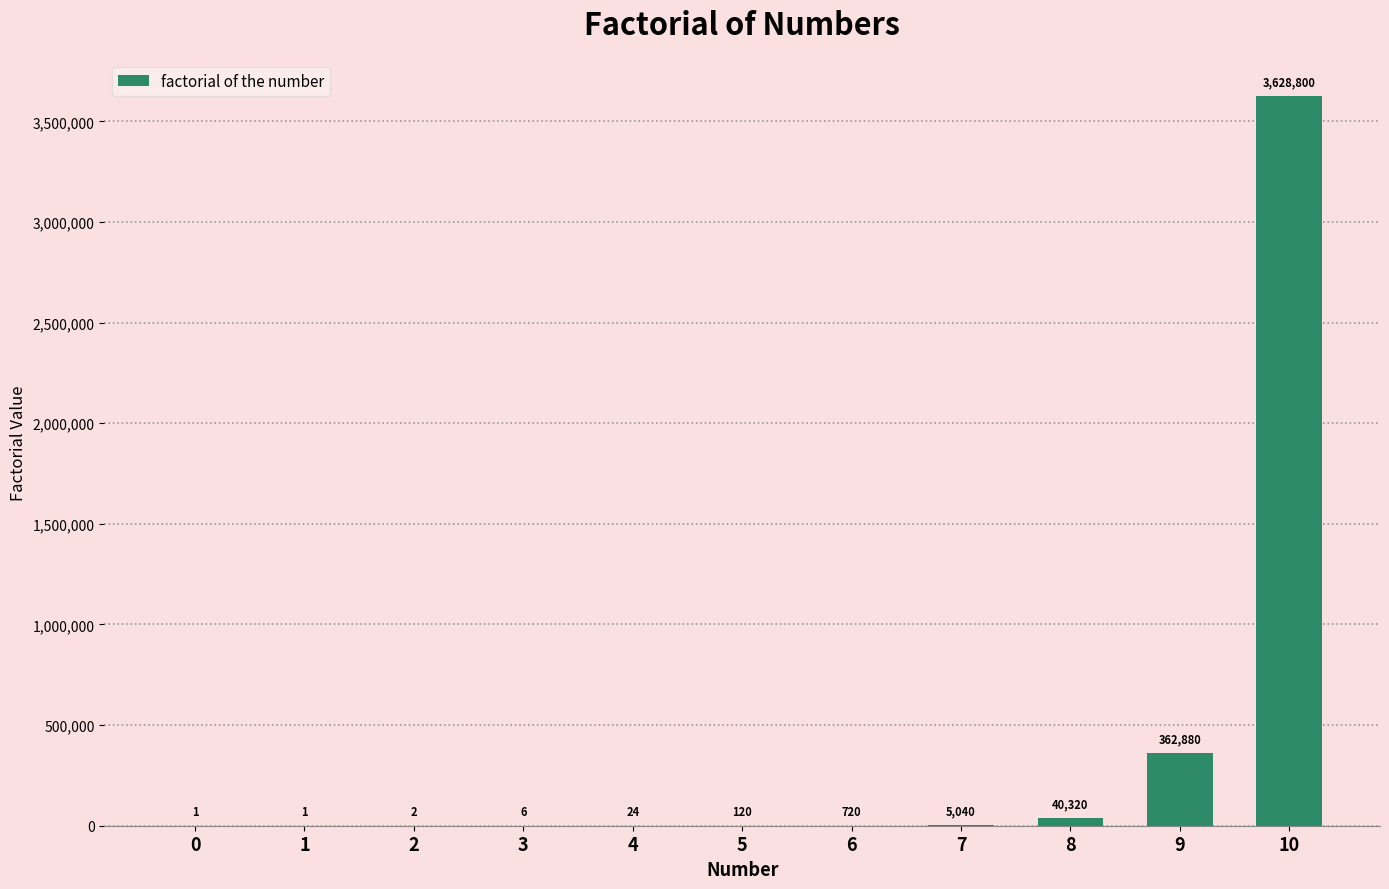

At which category does the chart reach its peak across all series?

10